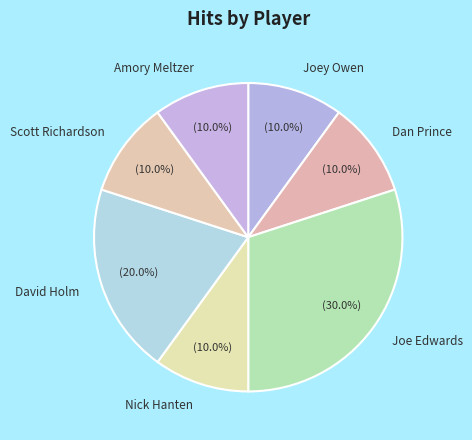

Count the number of slices in the pie.

7